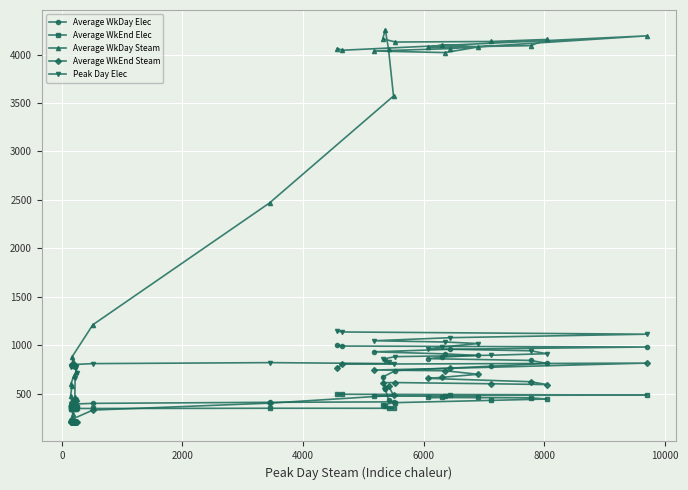

How many data points in Peak Day Elec are less than 799?

20